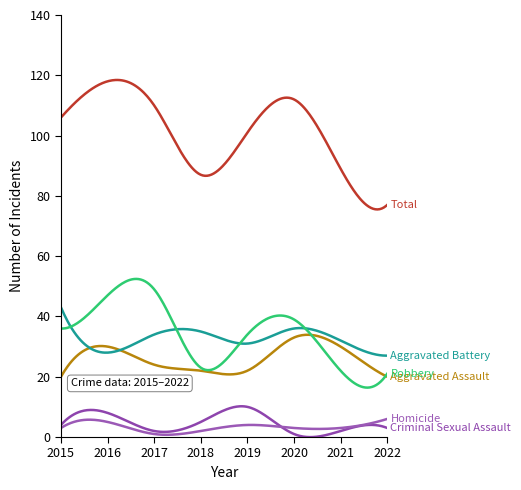

How many lines are shown in the chart?

6